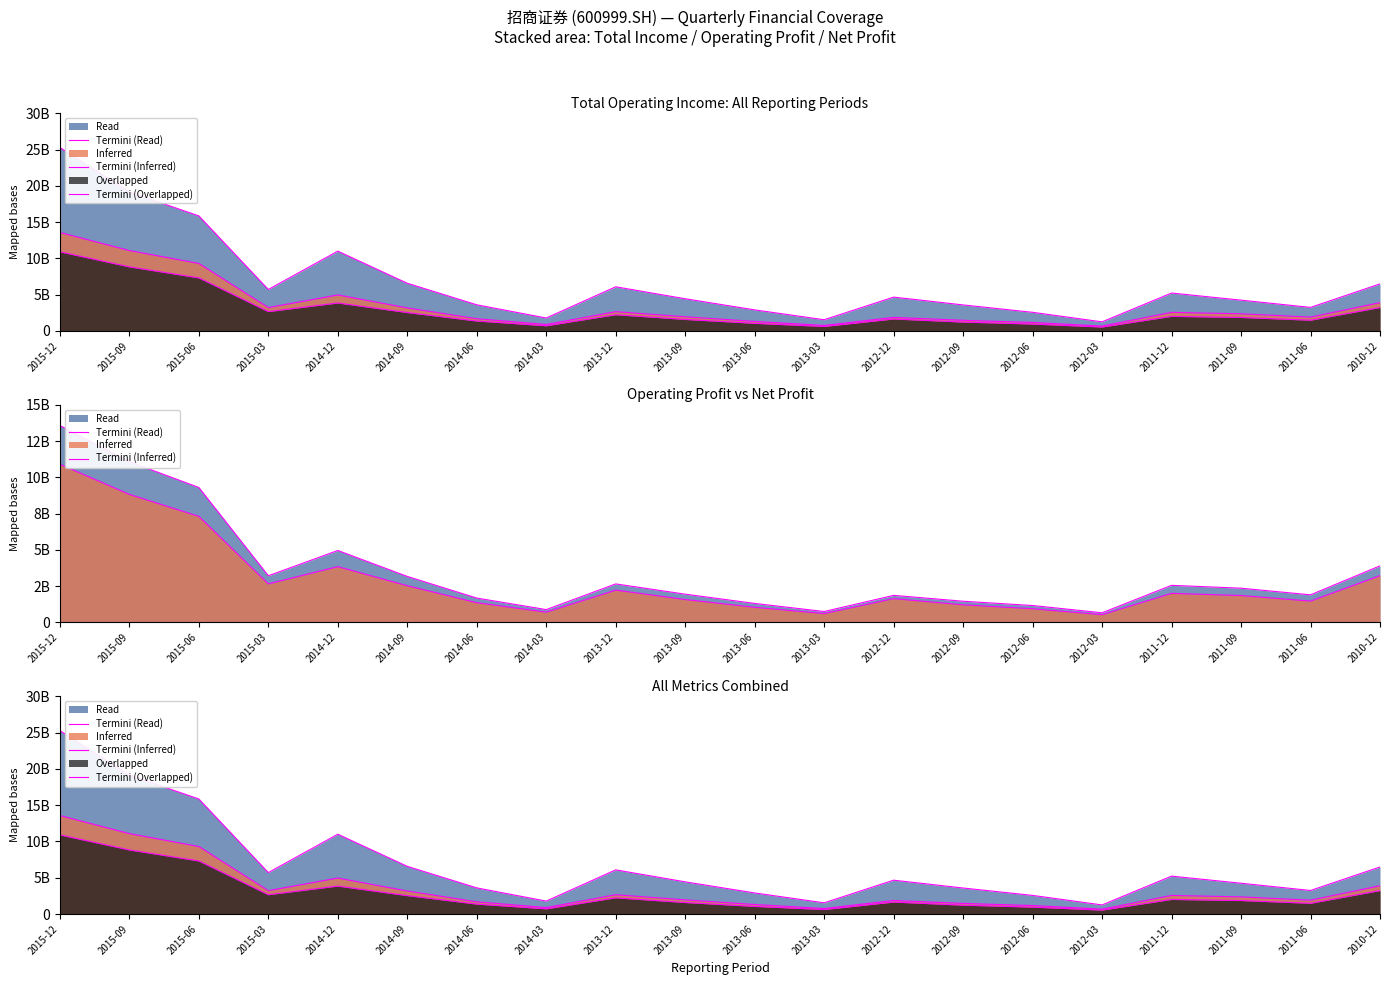

Reading left to right, transcribe all the data shown in this chart.

Termini (Read): 25291794058.0	19155188480.5	15863491420.2	5713580318.1	11002468274.7	6572256066.7	3603392652.2	1780507621.1	6089160550.7	4436105412.3	2904248459.6	1543801894.7	4665719304.6	3586082967.7	2567243841.6	1250986560.2	5225155713.7	4245004306.6	3245185615.6	6486468308.6
Termini (Inferred): 13576396721.4	11085330029.3	9307465605.1	3221749362.2	4963161589.4	3175077709.2	1682976283.0	888092314.4	2659253521.5	1951327578.0	1313435417.9	755733616.7	1869046954.2	1464488078.7	1169315198.4	668050997.5	2561128062.4	2363611024.2	1905126798.3	3902507943.5
Termini (Overlapped): 10908748759.1	8833440898.0	7314665463.8	2662903857.6	3850672721.4	2533466554.8	1364852213.4	711152634.9	2232090360.5	1582657146.6	1047057453.6	615049495.4	1645998003.7	1217150606.8	948647260.8	537215492.1	2008293999.8	1857079178.4	1475893247.9	3228860702.3